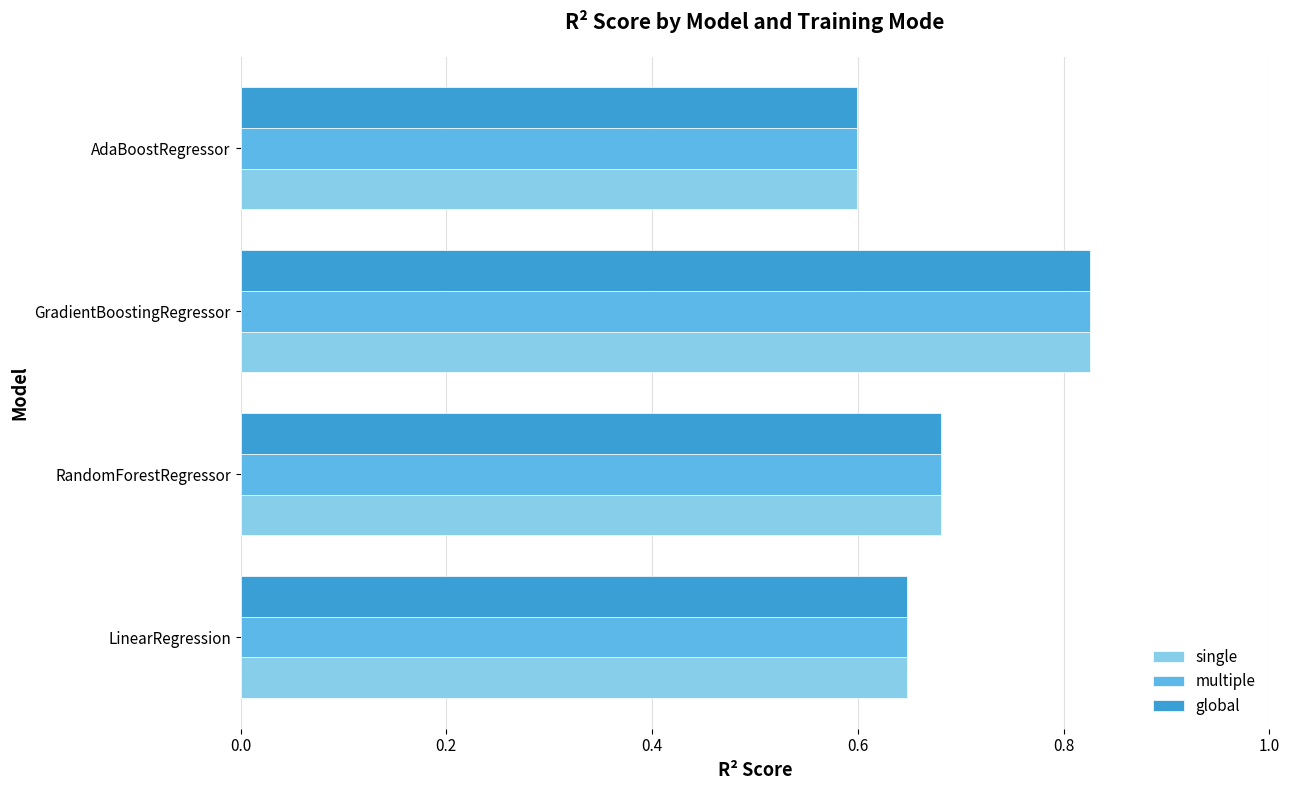

At which category is the sum across all series the highest?

GradientBoostingRegressor